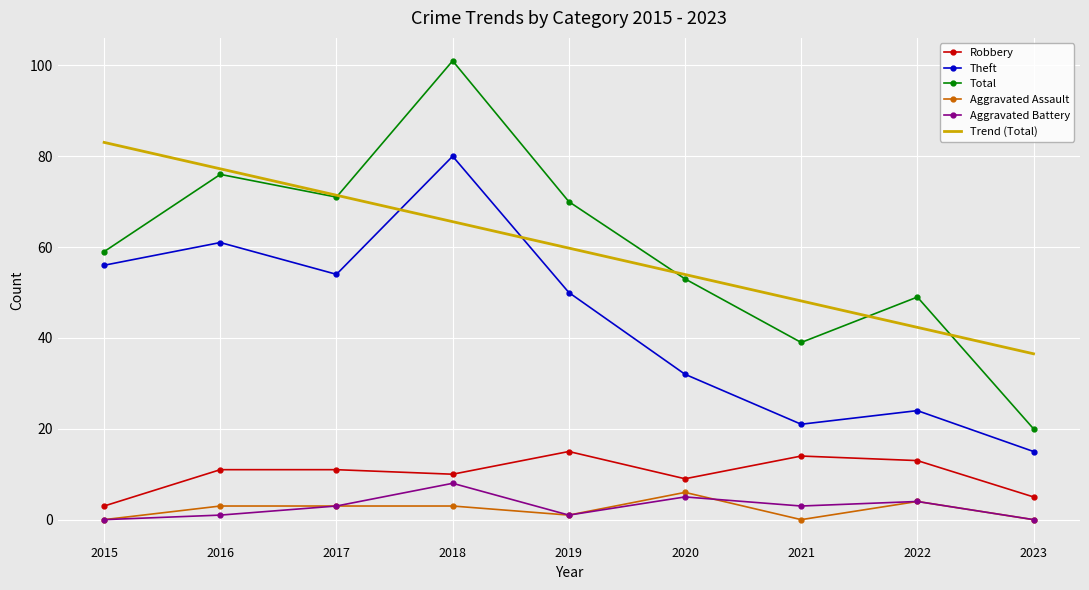

What is the difference between the second highest and second lowest values in the Trend (Total) series?

34.9